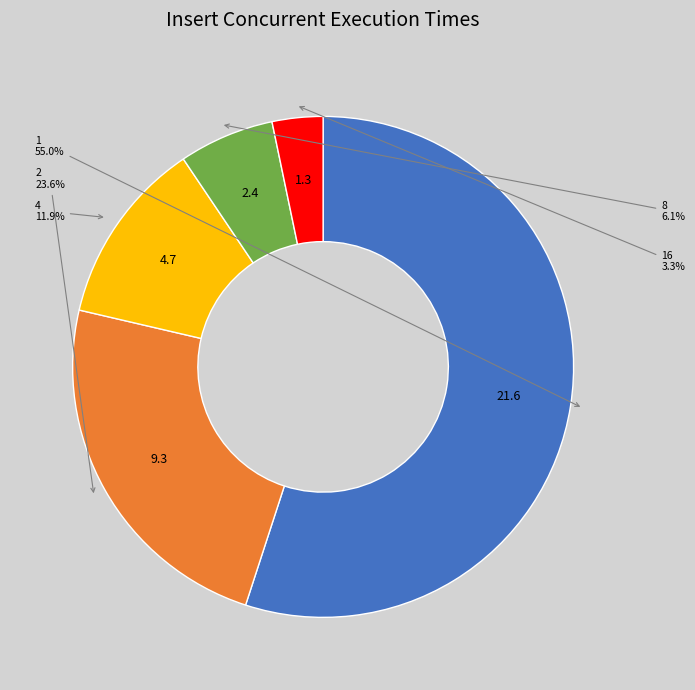

Is there a majority slice in this chart?

Yes